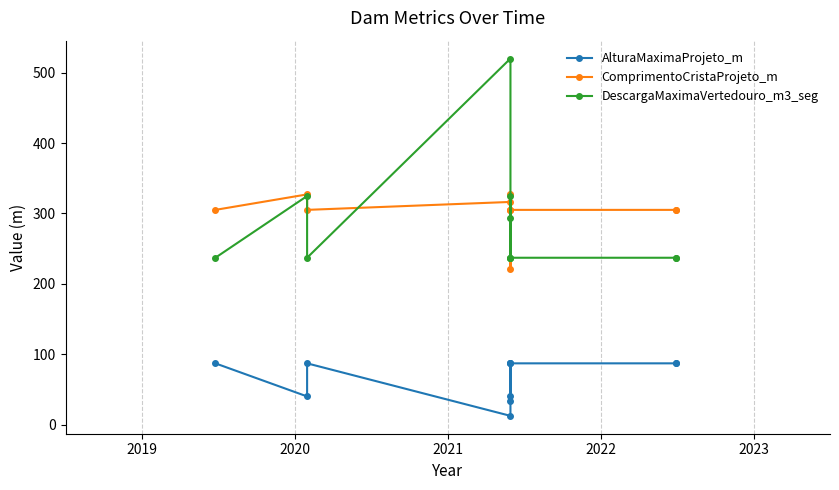

How many times do DescargaMaximaVertedouro_m3_seg and ComprimentoCristaProjeto_m cross each other?

4